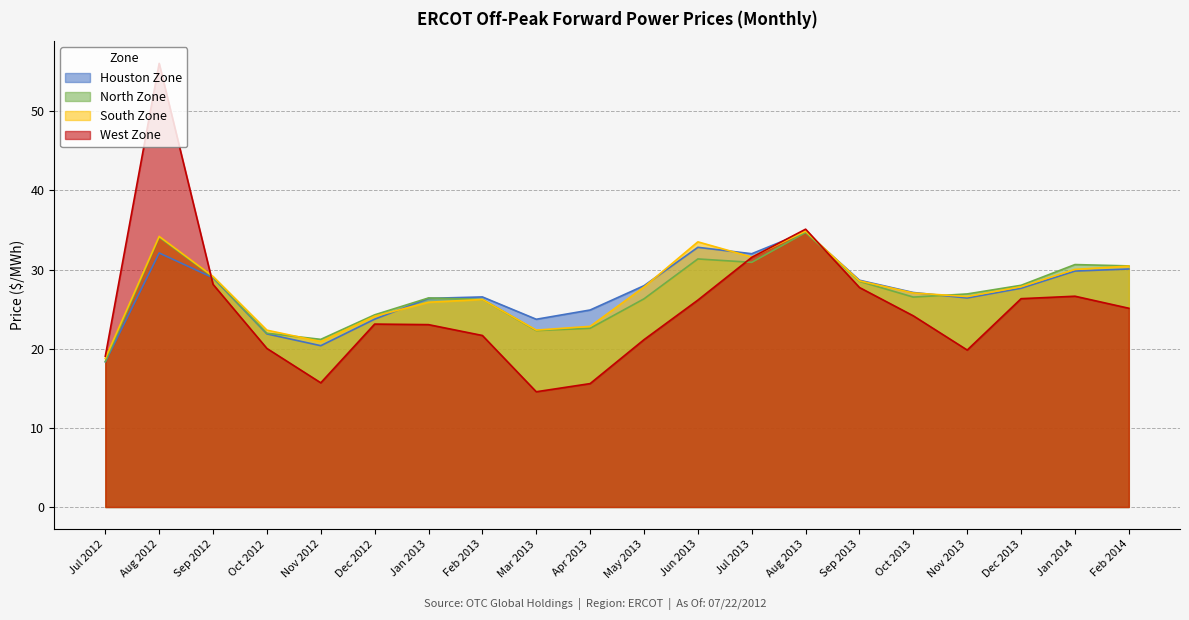

How many distinct data groups are displayed?

4